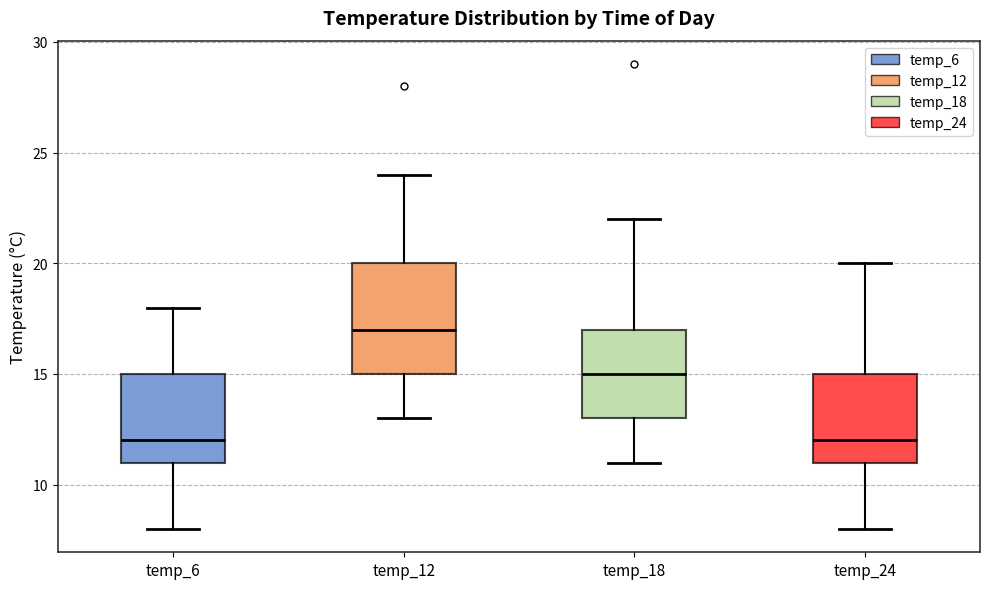

Reading left to right, read every box against the y-axis: the position of its median line, the range the box covers, and the ends of its whiskers. The values are not printed on the chart, so give them approximately, as read against the axis.

temp_6: median 12, box 11 to 15, whiskers 8 to 18
temp_12: median 17, box 15 to 20, whiskers 13 to 24
temp_18: median 15, box 13 to 17, whiskers 11 to 22
temp_24: median 12, box 11 to 15, whiskers 8 to 20